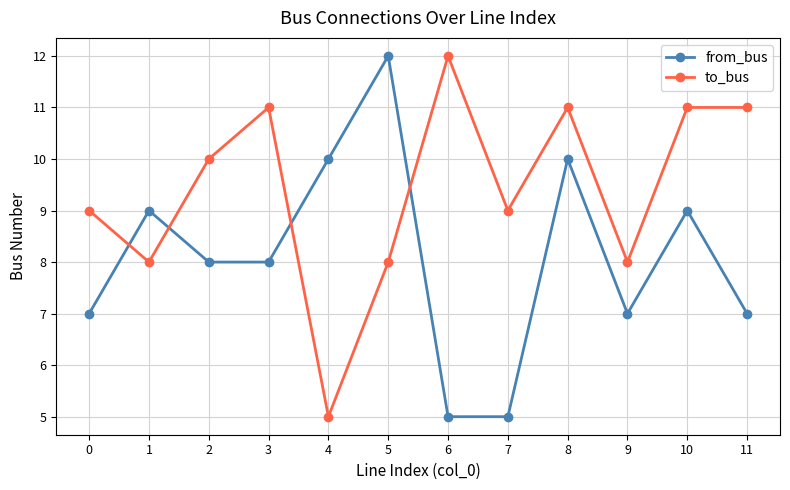

What is the total value across all series at 3?

19